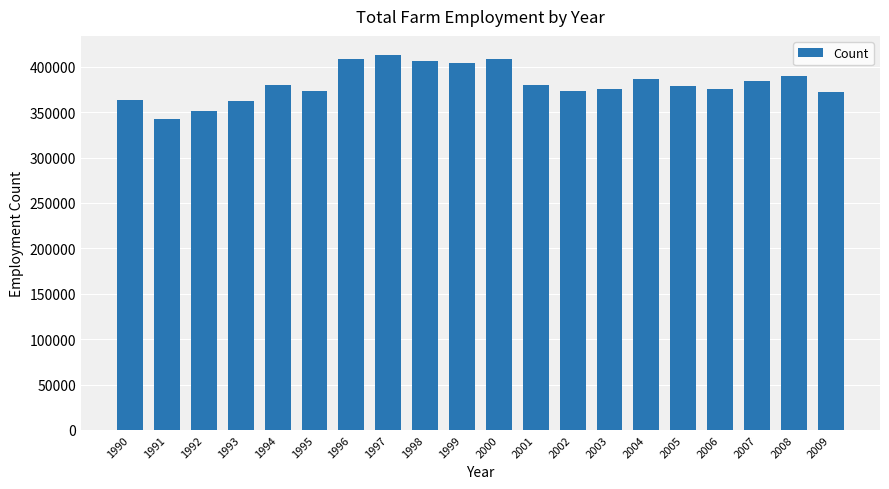

What is the minimum value shown in the chart?

342000